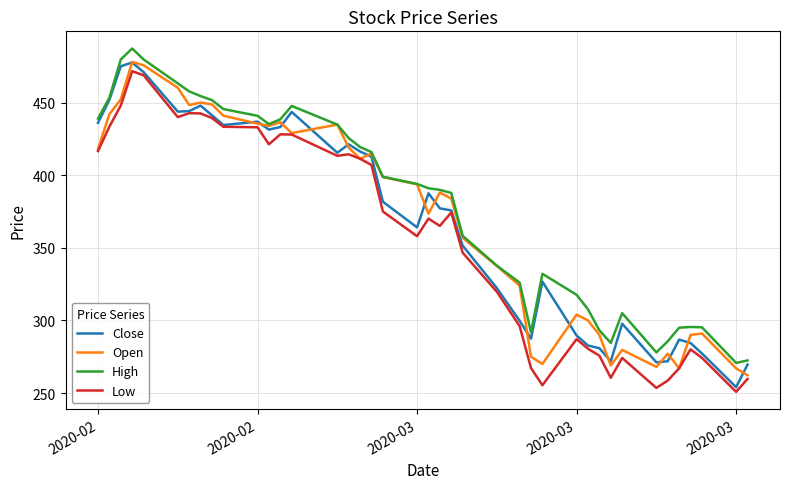

What is the minimum value shown in the chart?

250.9